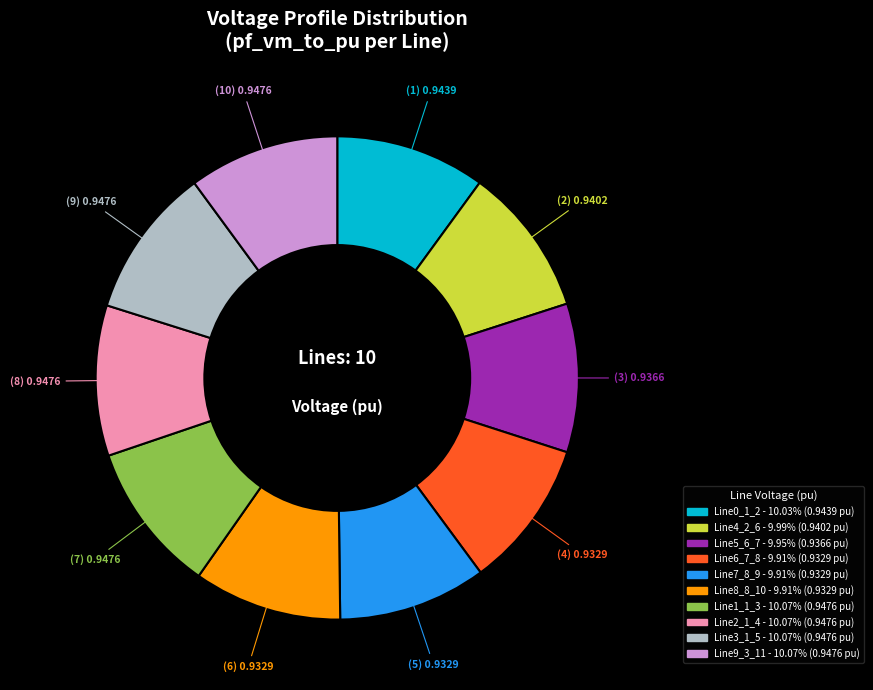

Does Line0_1_2 account for over 50% of the chart?

No